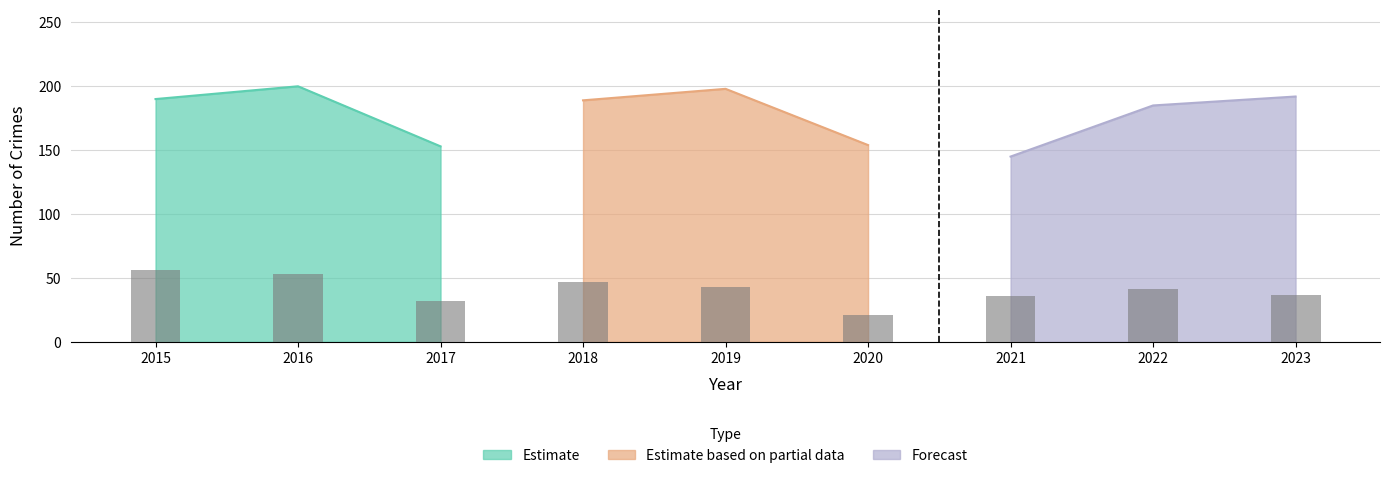

Is it true that the value at 2015 is 100?

False